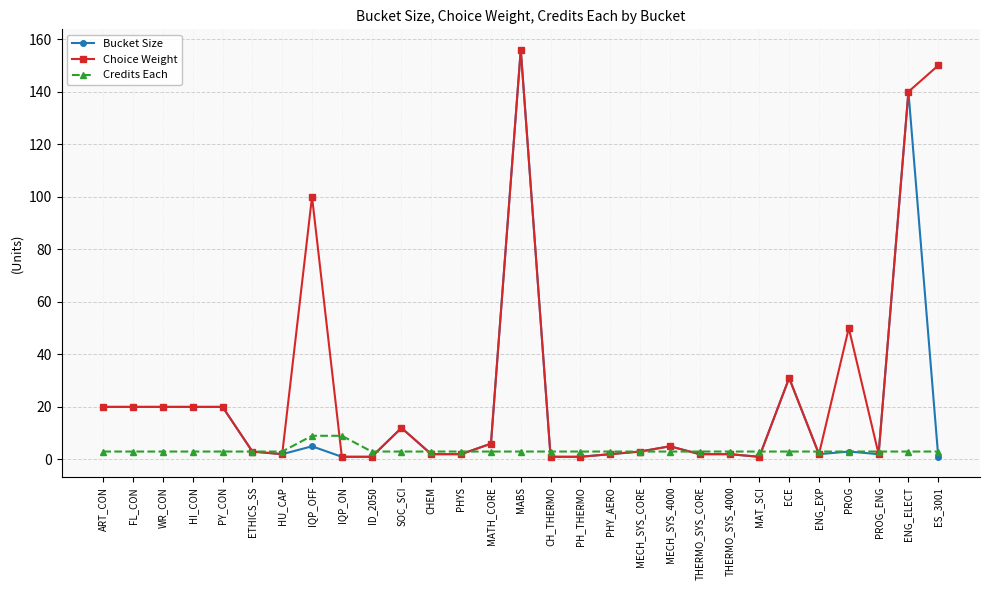

Is it true that Choice Weight equals 1 at MAT_SCI?

True